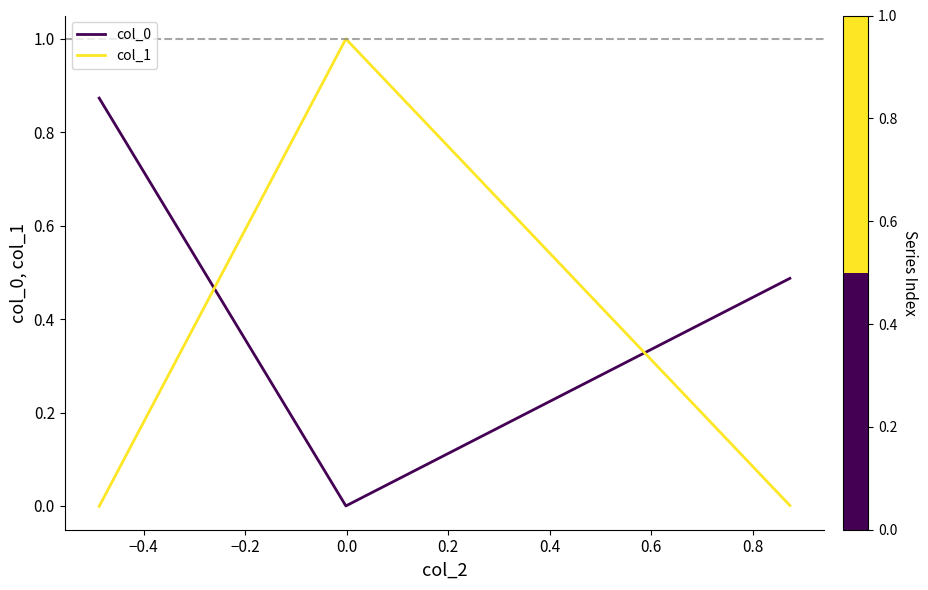

What is the maximum value for col_1?

1.0